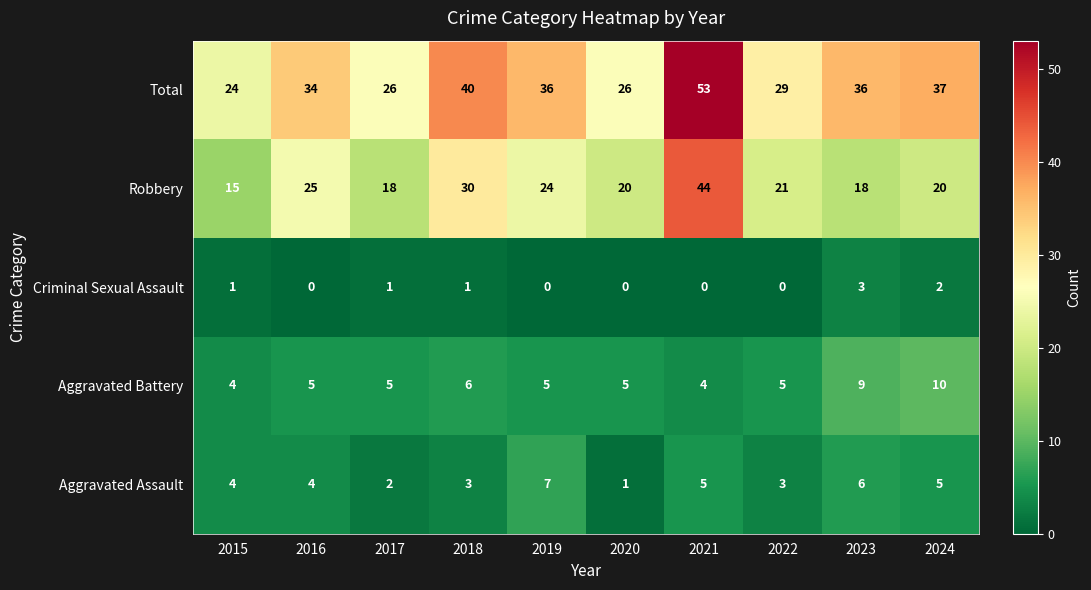

At 2016, list the series in order from smallest to largest.

Criminal Sexual Assault, Aggravated Assault, Aggravated Battery, Robbery, Total